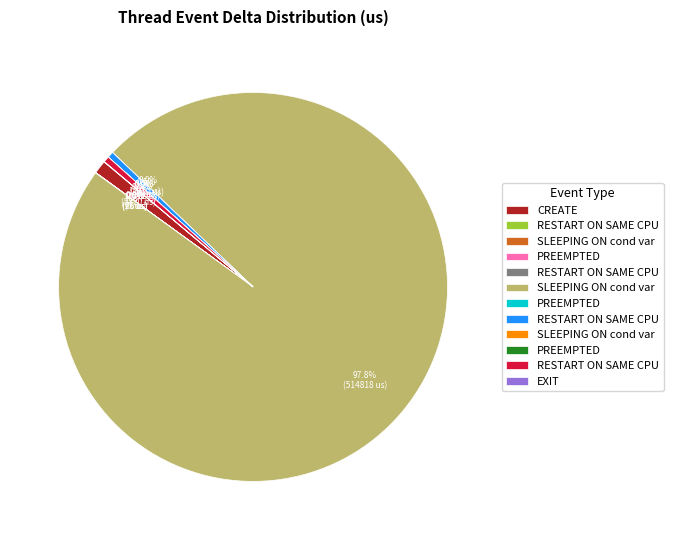

Is there a majority slice in this chart?

Yes